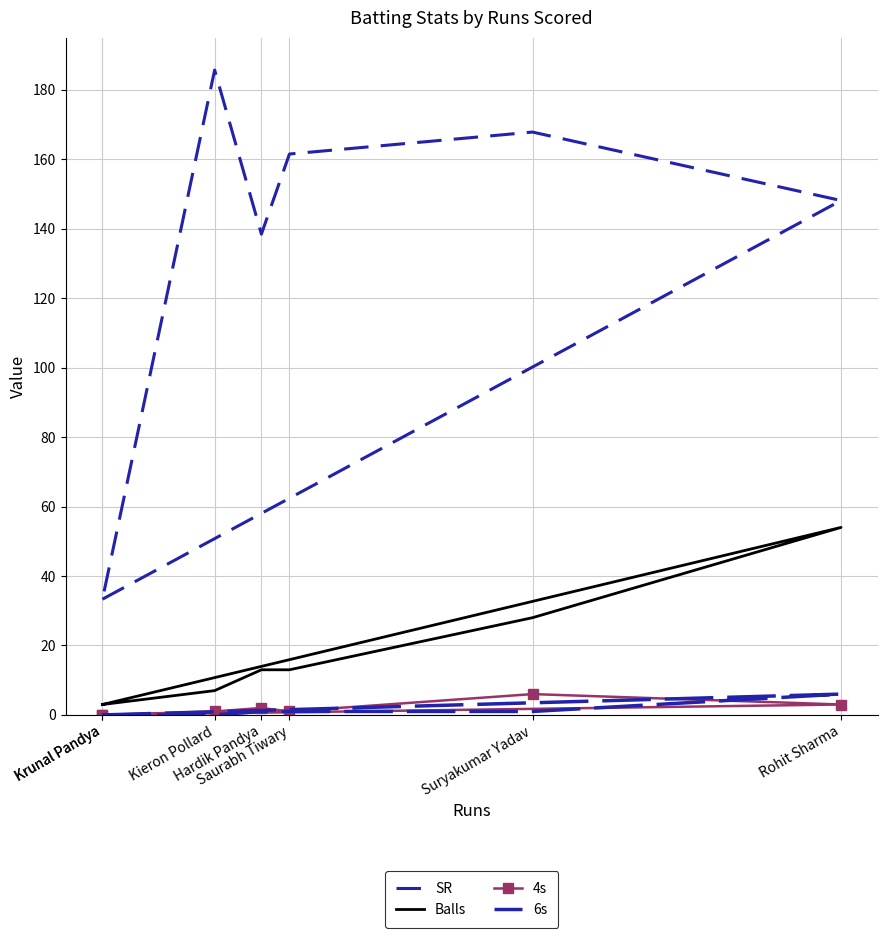

Which series has the largest total across all categories?

SR